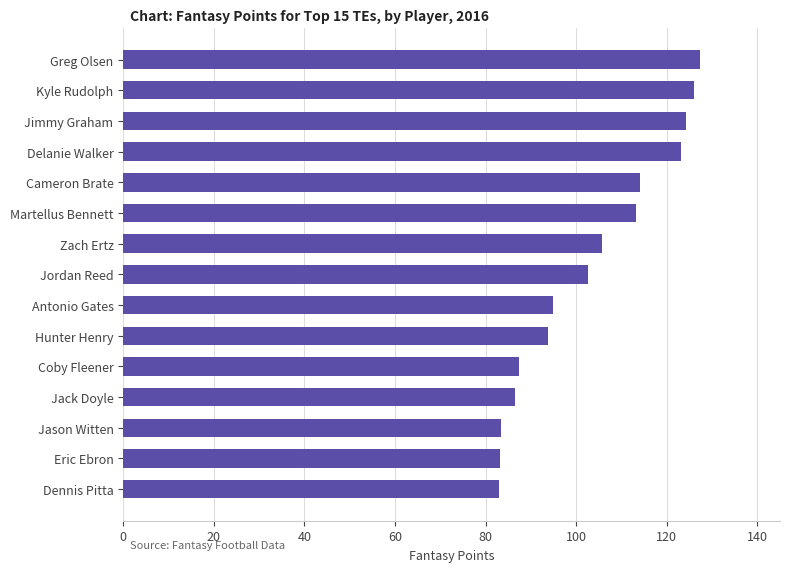

The chart shows a value of 82.9 at Dennis Pitta. True or false?

True